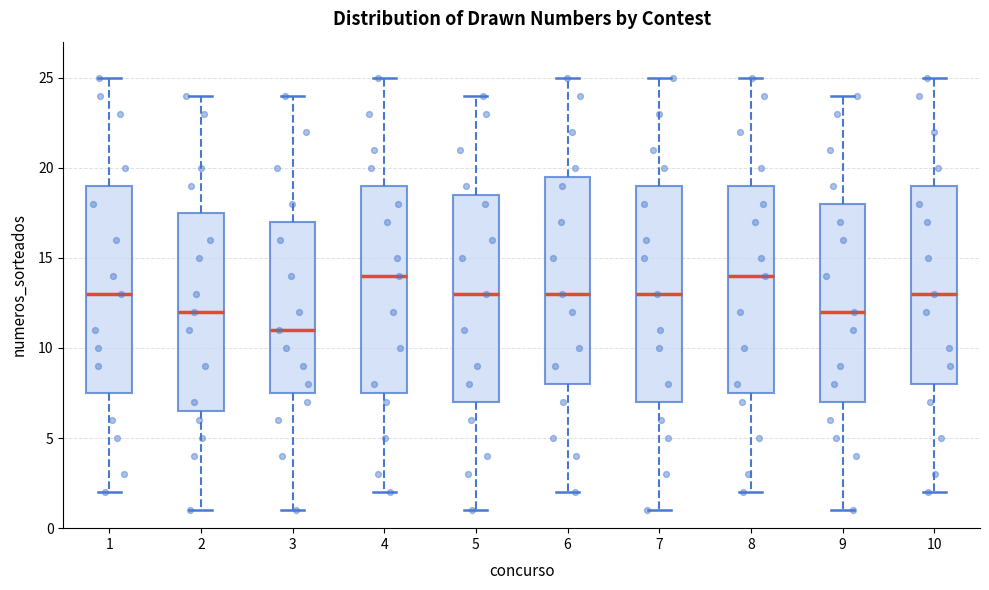

Which box's median line is the lowest?

3